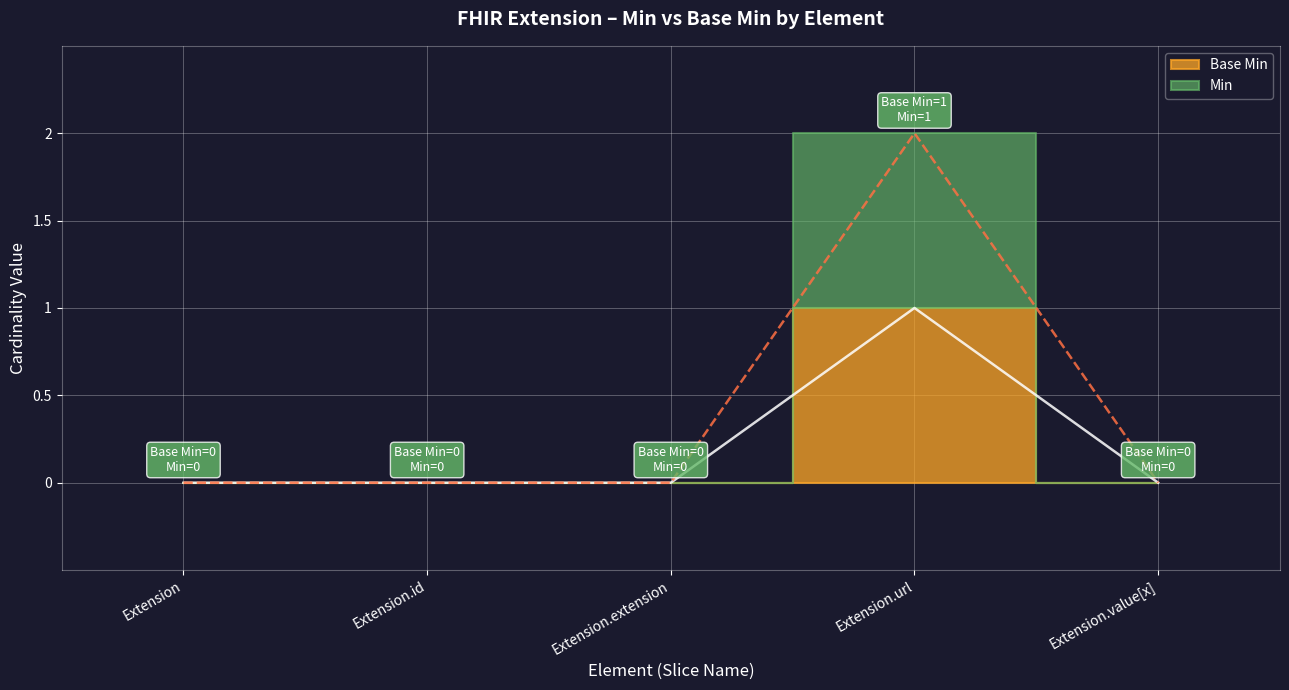

True or false: Base Min and Min intersect in this chart.

False